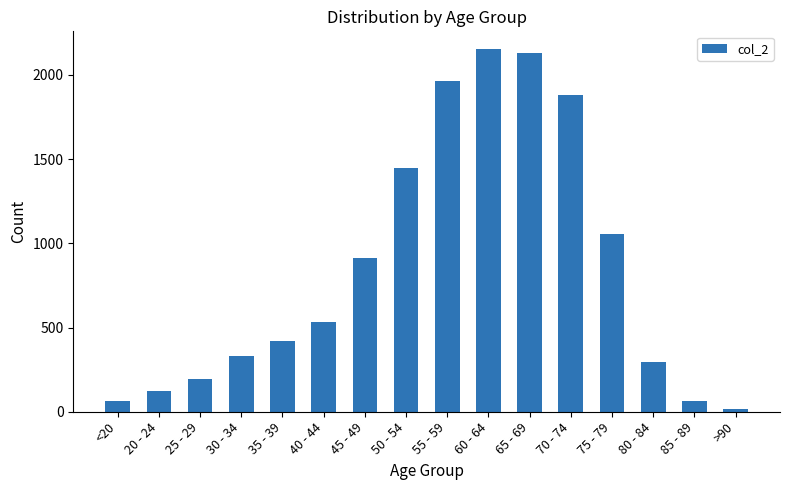

Where is the data nearest to the value 1083?

75 - 79